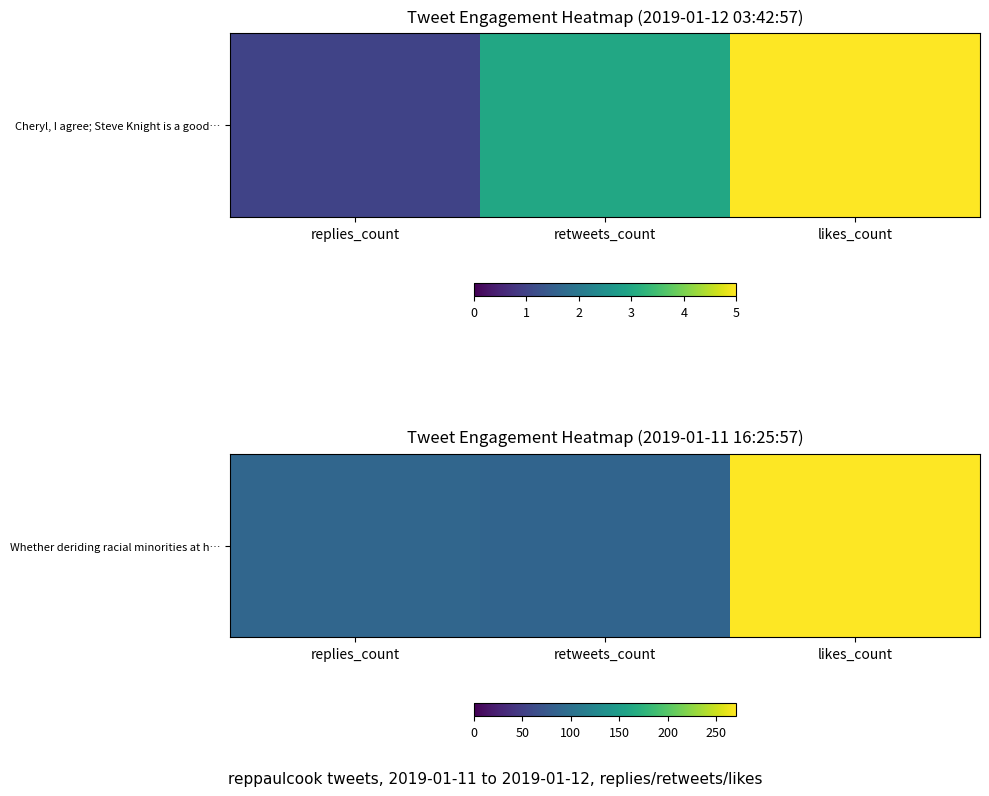

Read the value at retweets_count.

87